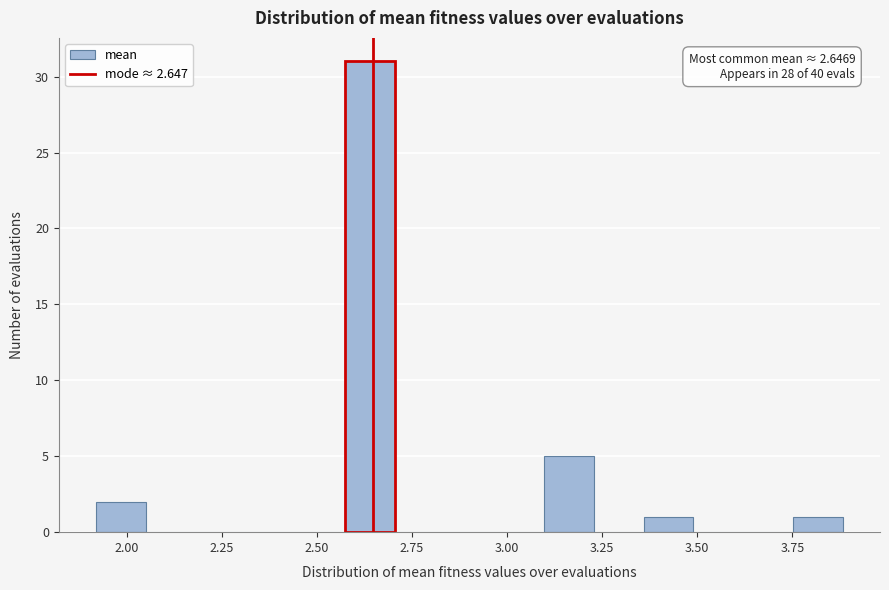

Read against the x-axis, roughly where is the centre of the tallest bar?

2.65